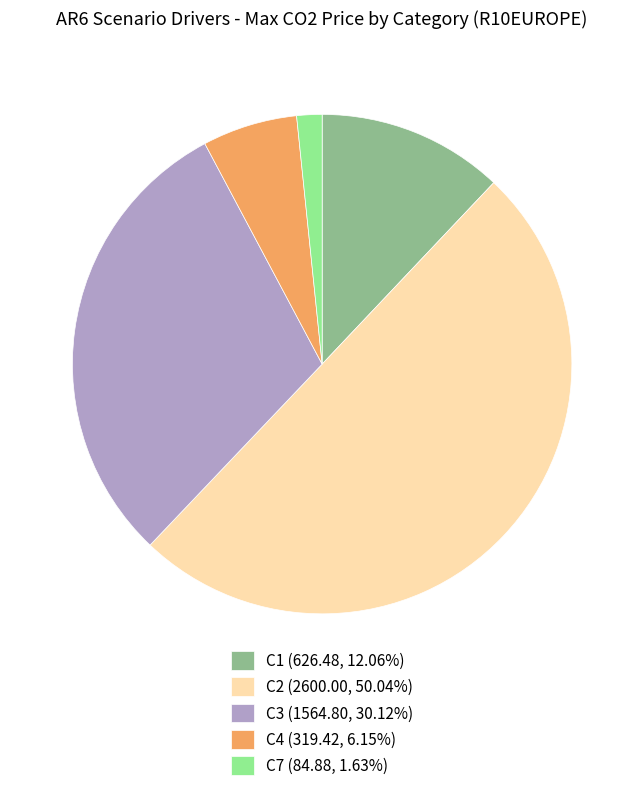

What is the largest slice in the pie chart?

C2